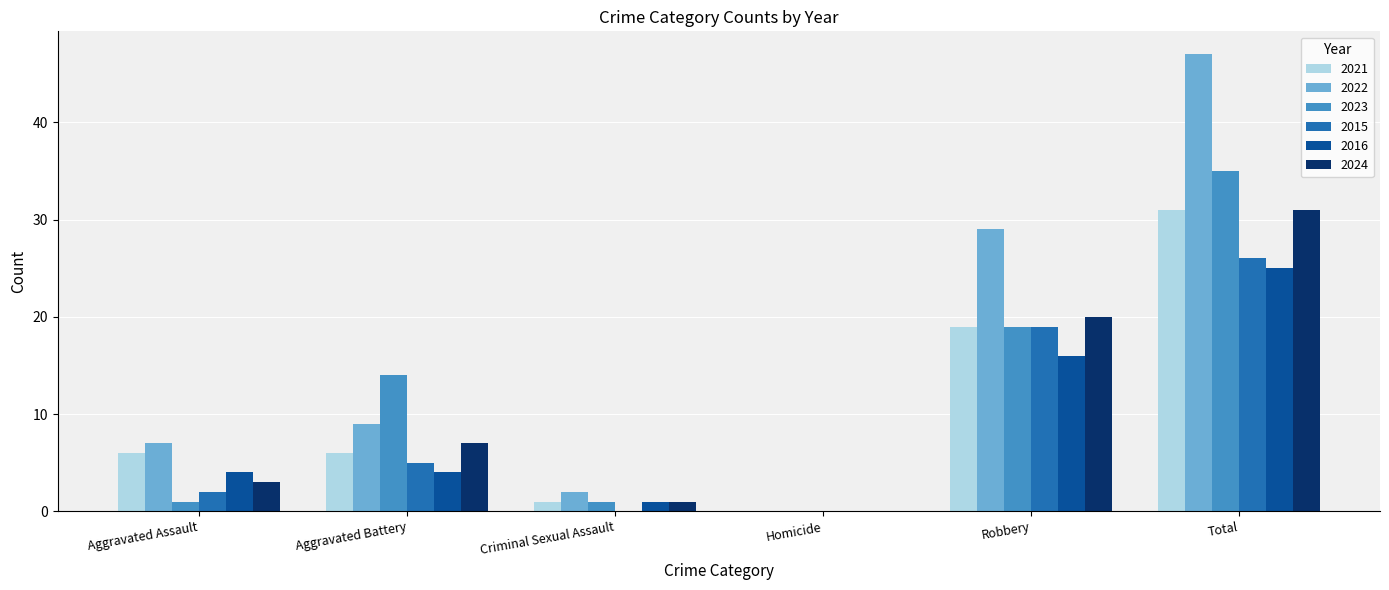

True or false: 2015 has a value of 17 at Homicide.

False